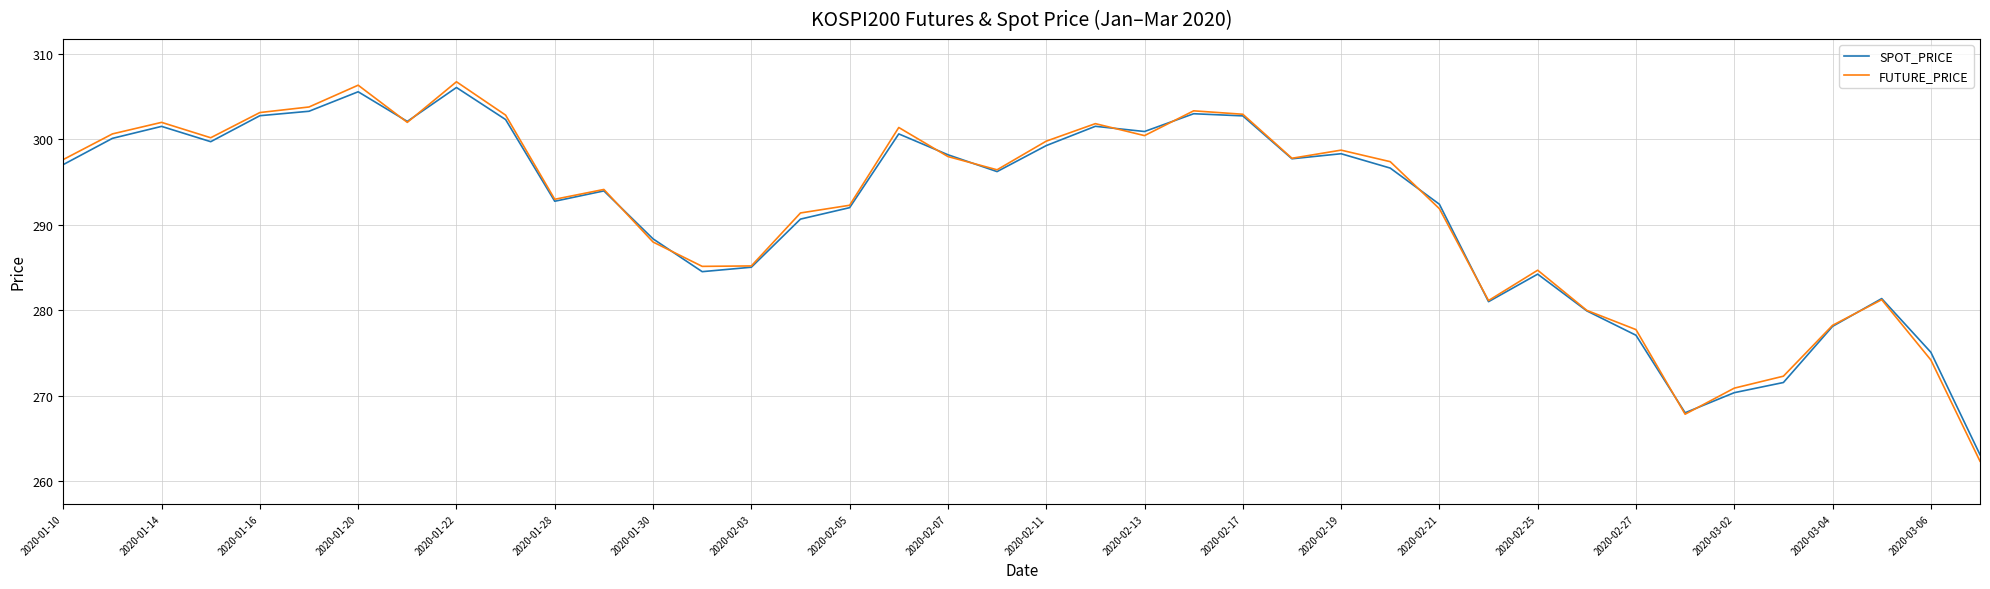

At how many categories does at least one series exceed 284?

30